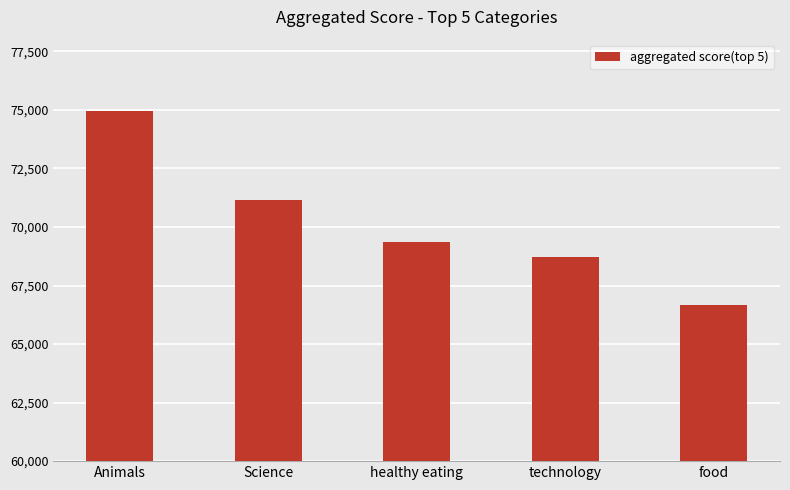

How many series are shown in this chart?

1